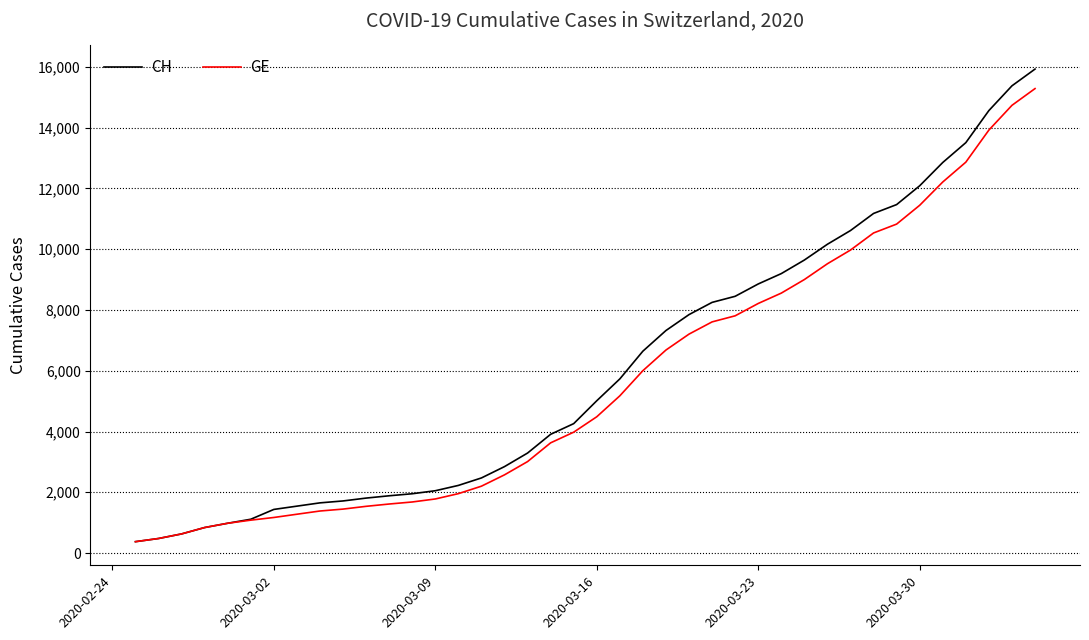

What is the difference between the second highest and minimum values in the CH series?

15000